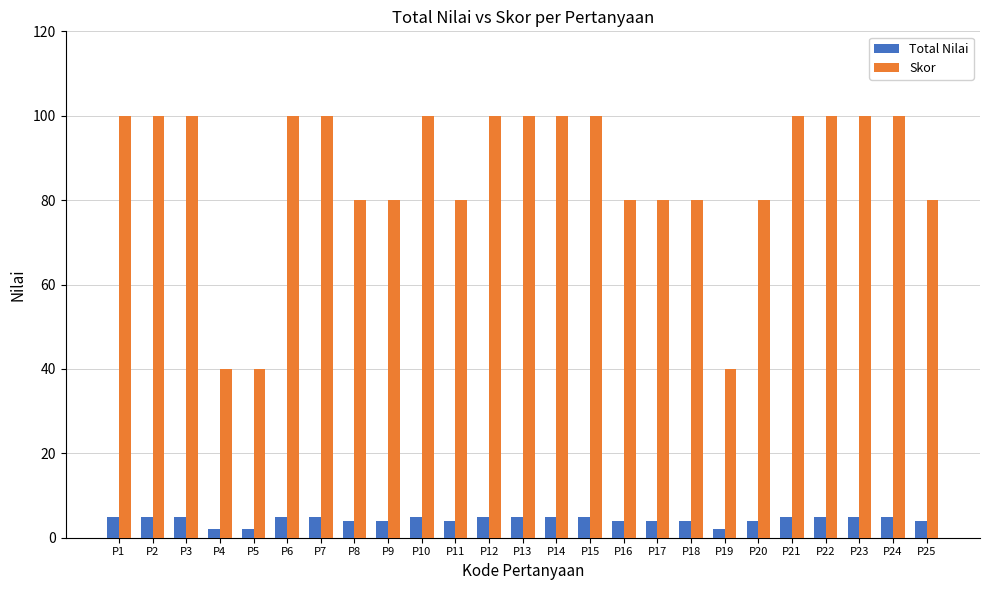

At P20, list the series in order from smallest to largest.

Total Nilai, Skor